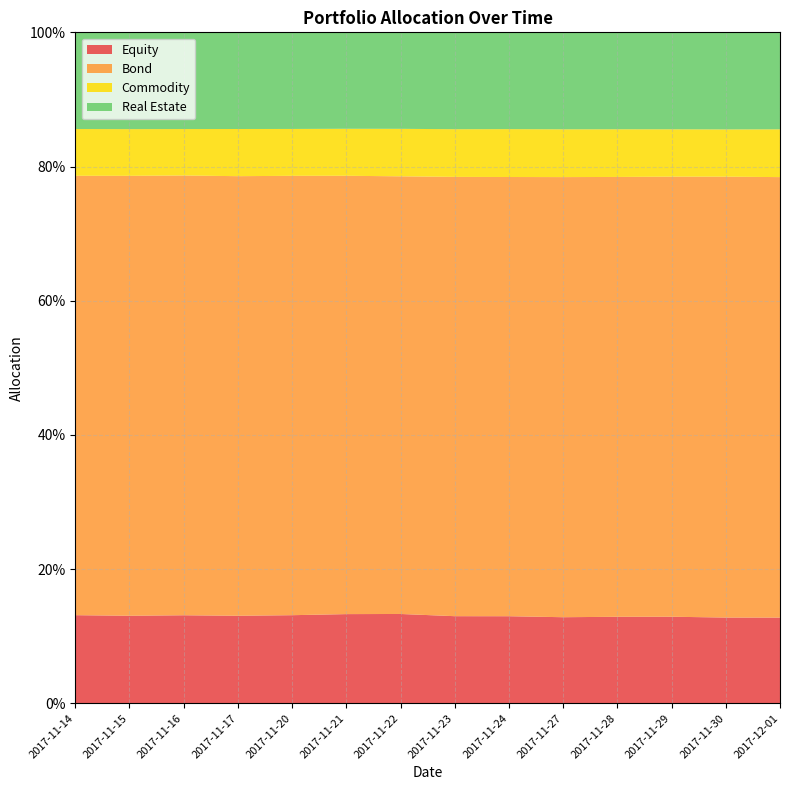

Reading left to right, transcribe all the data shown in this chart.

Equity: 2017-11-14=0.1	2017-11-15=0.1	2017-11-16=0.1	2017-11-17=0.1	2017-11-20=0.1	2017-11-21=0.1	2017-11-22=0.1	2017-11-23=0.1	2017-11-24=0.1	2017-11-27=0.1	2017-11-28=0.1	2017-11-29=0.1	2017-11-30=0.1	2017-12-01=0.1
Bond: 2017-11-14=0.7	2017-11-15=0.7	2017-11-16=0.7	2017-11-17=0.7	2017-11-20=0.7	2017-11-21=0.7	2017-11-22=0.7	2017-11-23=0.7	2017-11-24=0.7	2017-11-27=0.7	2017-11-28=0.7	2017-11-29=0.7	2017-11-30=0.7	2017-12-01=0.7
Commodity: 2017-11-14=0.1	2017-11-15=0.1	2017-11-16=0.1	2017-11-17=0.1	2017-11-20=0.1	2017-11-21=0.1	2017-11-22=0.1	2017-11-23=0.1	2017-11-24=0.1	2017-11-27=0.1	2017-11-28=0.1	2017-11-29=0.1	2017-11-30=0.1	2017-12-01=0.1
Real Estate: 2017-11-14=0.1	2017-11-15=0.1	2017-11-16=0.1	2017-11-17=0.1	2017-11-20=0.1	2017-11-21=0.1	2017-11-22=0.1	2017-11-23=0.1	2017-11-24=0.1	2017-11-27=0.1	2017-11-28=0.1	2017-11-29=0.1	2017-11-30=0.1	2017-12-01=0.1